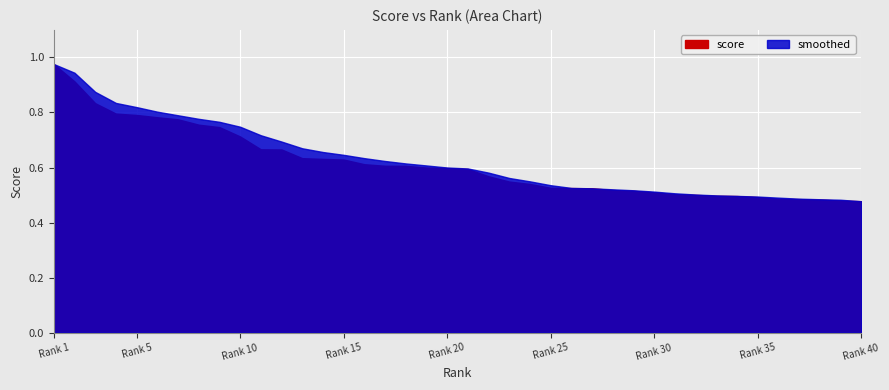

Is it true that smoothed equals 0.5 at 23?

True